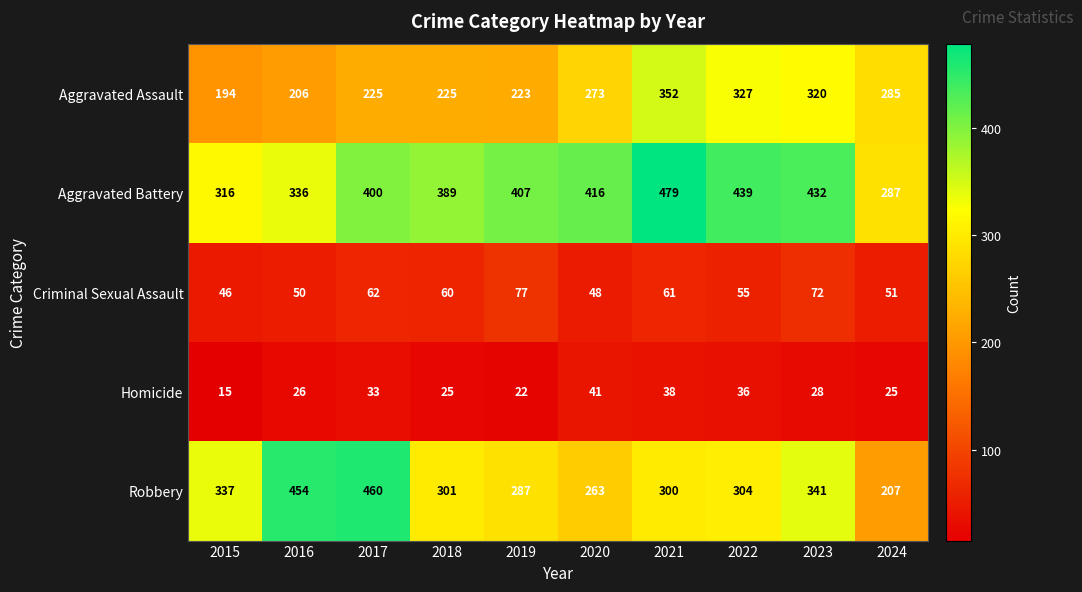

What is the highest value of the Robbery series?

460